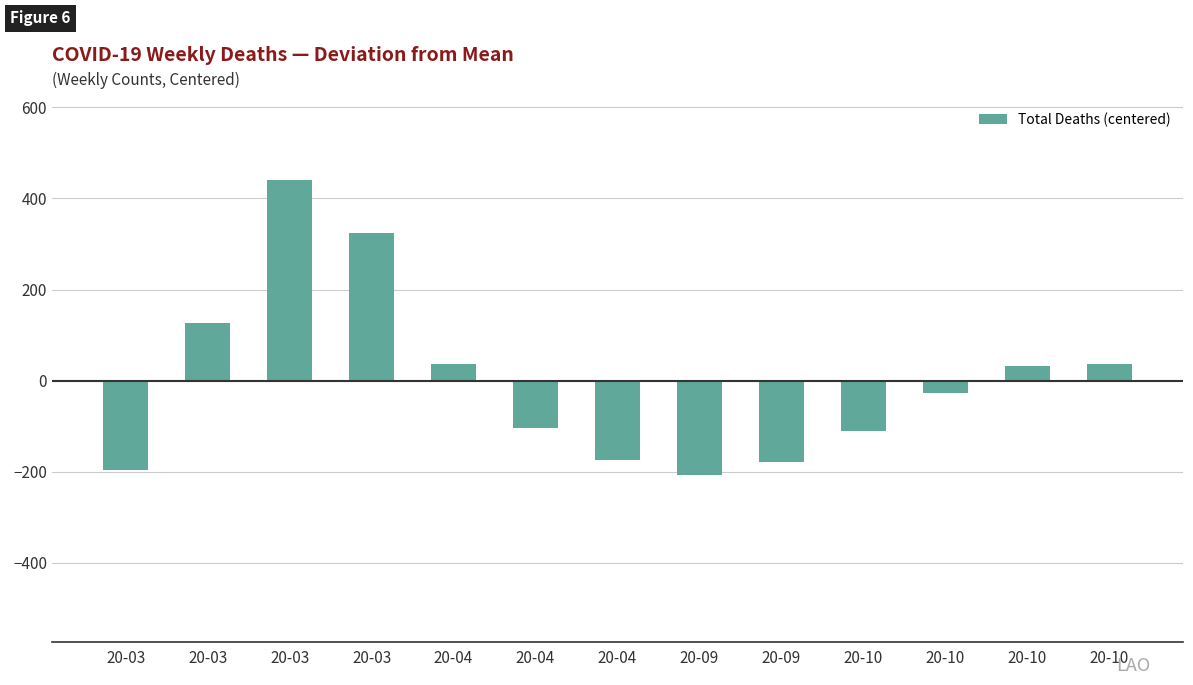

Rank the categories by value from highest to lowest.

20-03, 20-03, 20-03, 20-04, 20-10, 20-10, 20-10, 20-04, 20-10, 20-04, 20-09, 20-03, 20-09